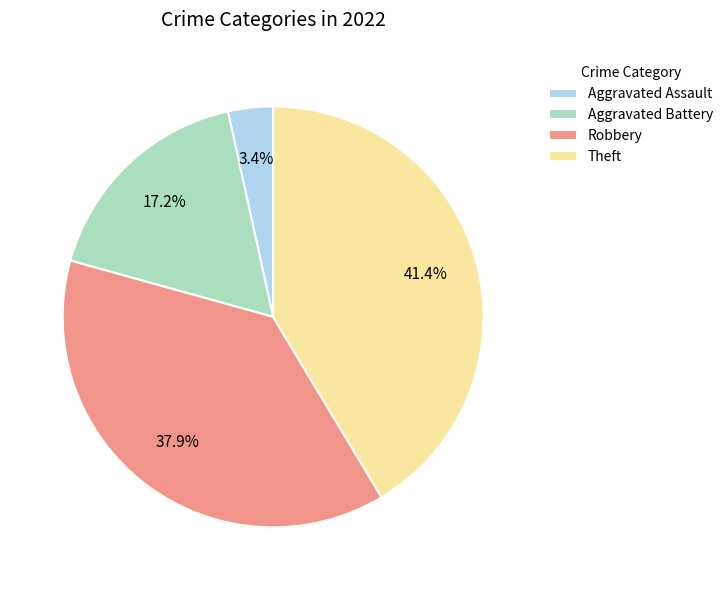

What is the ratio of the value at Aggravated Battery to the value at Robbery?

0.5